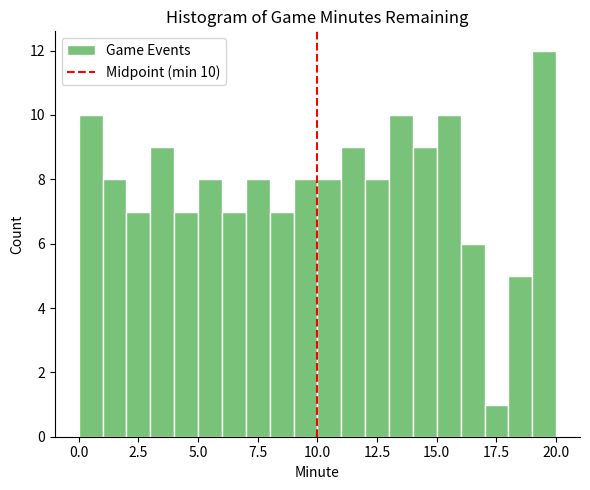

Read against the x-axis, roughly where is the centre of the tallest bar?

19.5